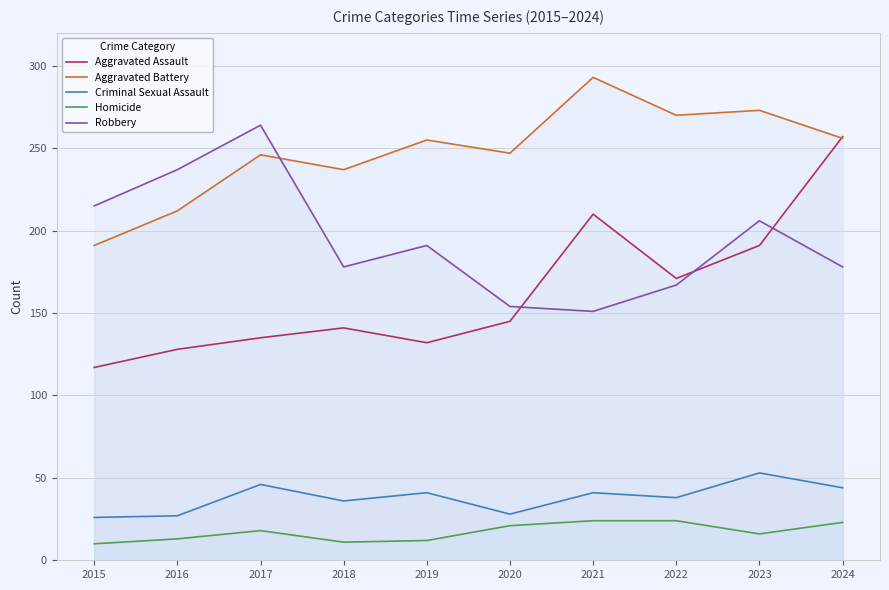

What is the total value across all series at 2017?

709